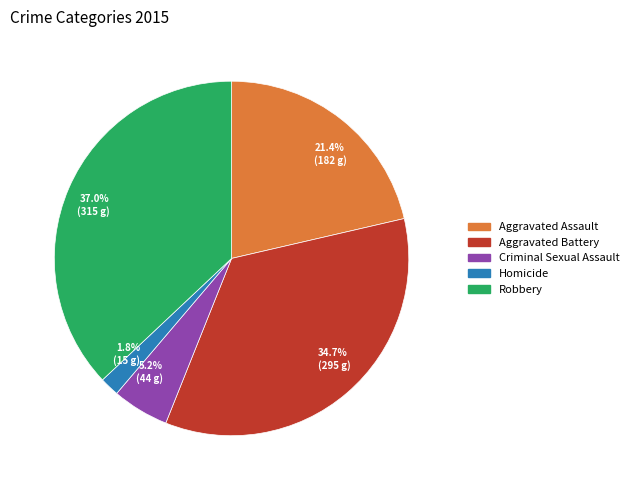

What is the ratio of the value at Aggravated Assault to the value at Criminal Sexual Assault?

4.1